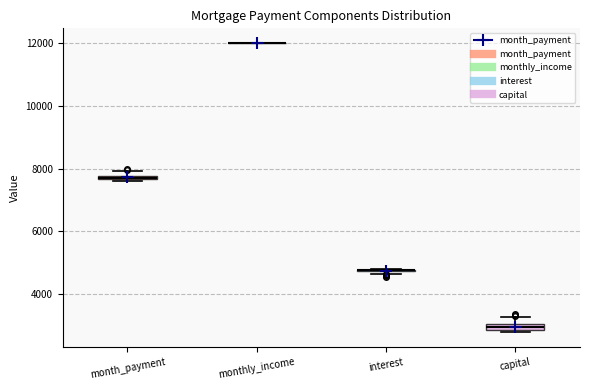

Where is the upper edge of the box for month_payment on the y-axis? The values are not printed on the chart, so give them approximately, as read against the axis.

7800